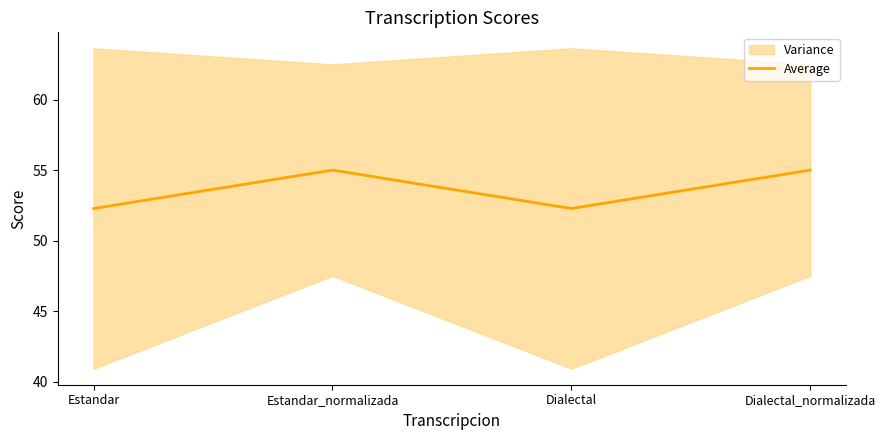

Reading left to right, extract all data points from this chart.

Estandar=52.3	Estandar_normalizada=55.0	Dialectal=52.3	Dialectal_normalizada=55.0